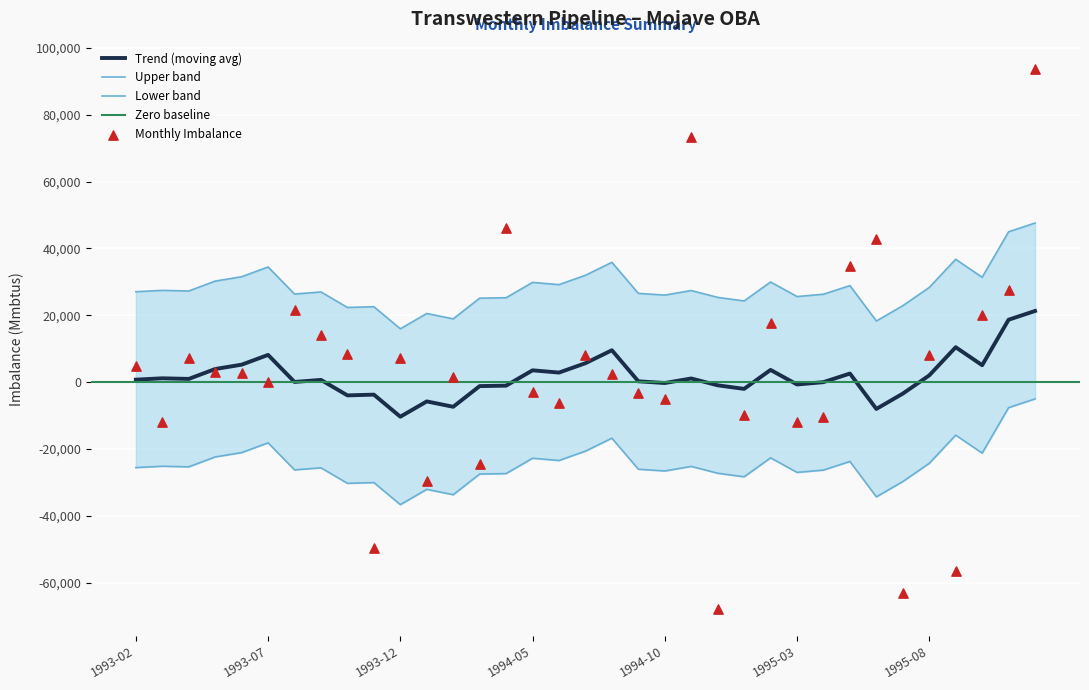

What is the change in value from 1995-05 to 1995-07?

-97701